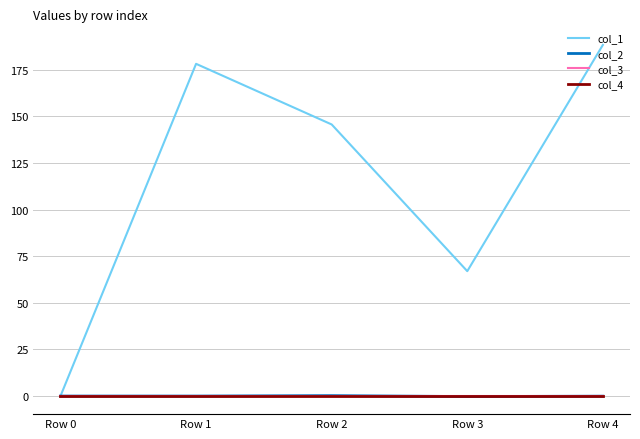

Is this an area chart (filled region under the line)?

No